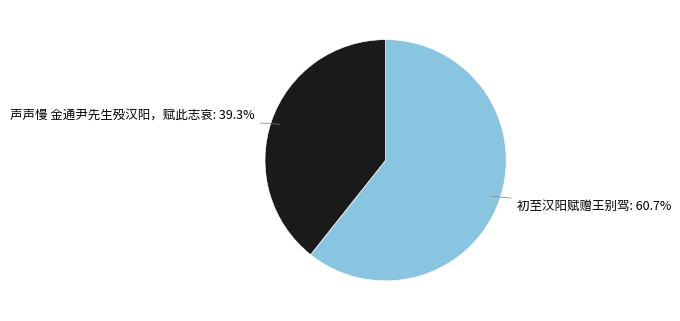

Does any single category account for the majority?

Yes